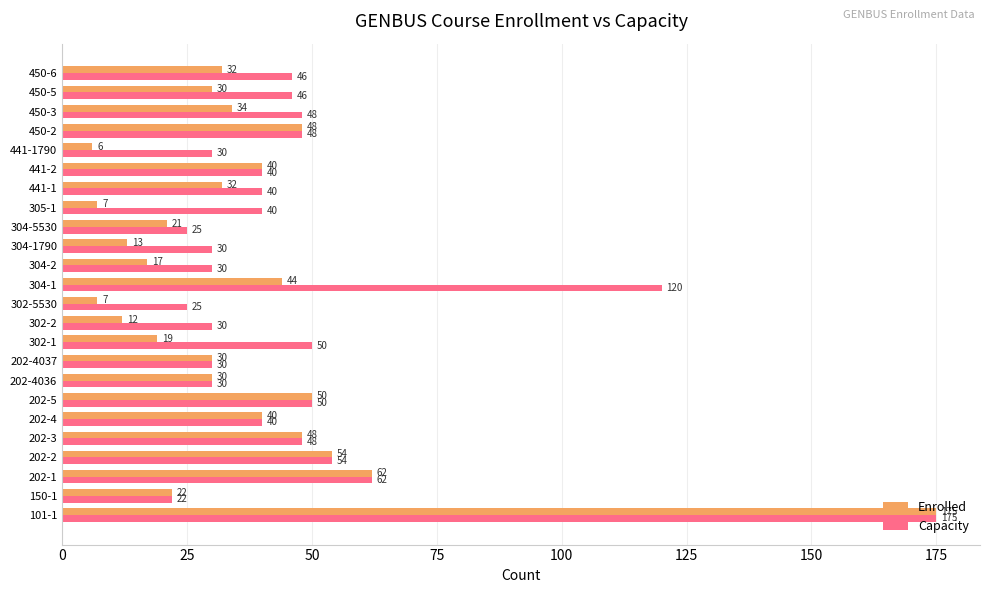

At 304-1790, list the series in order from smallest to largest.

Enrolled, Capacity